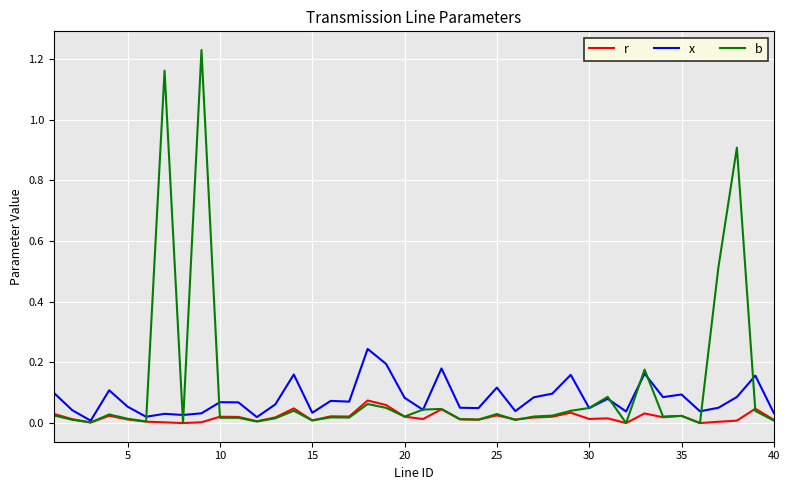

Count the number of data series in this chart.

3